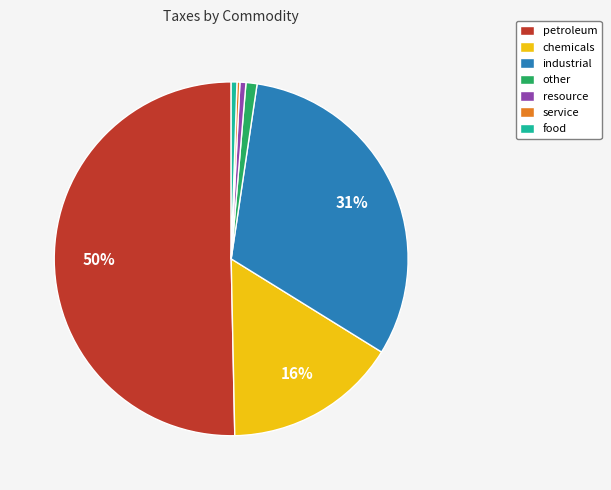

What is the largest slice in the pie chart?

petroleum